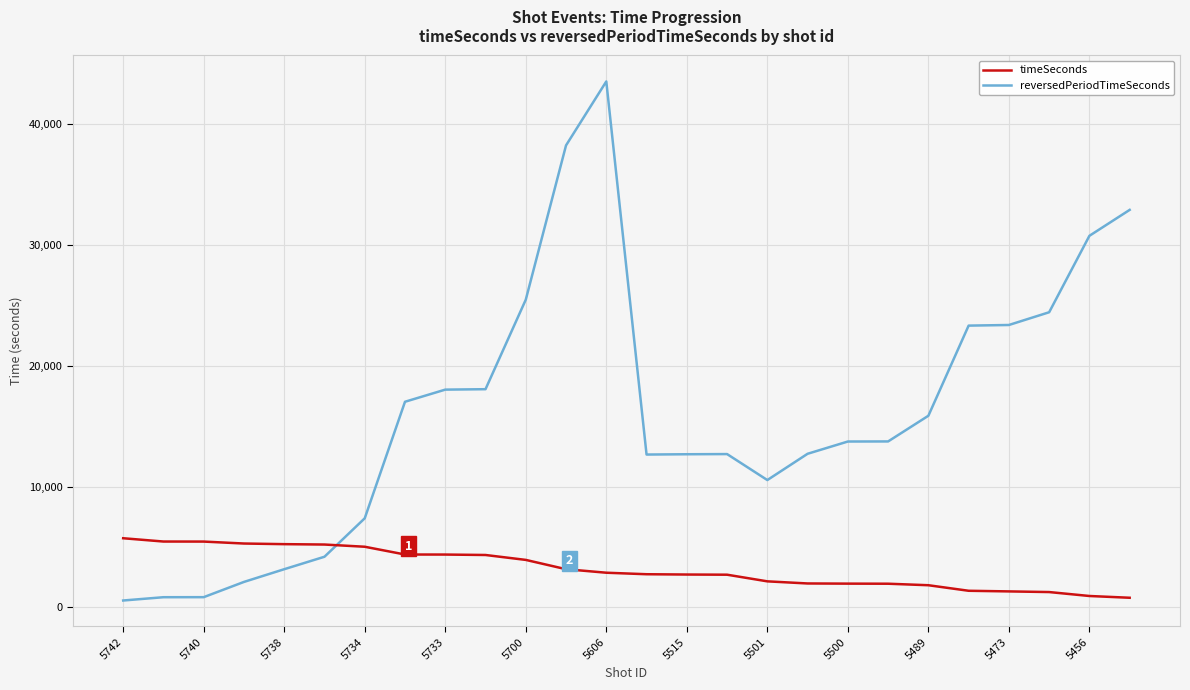

After their last crossing, which series has the higher values: timeSeconds or reversedPeriodTimeSeconds?

reversedPeriodTimeSeconds